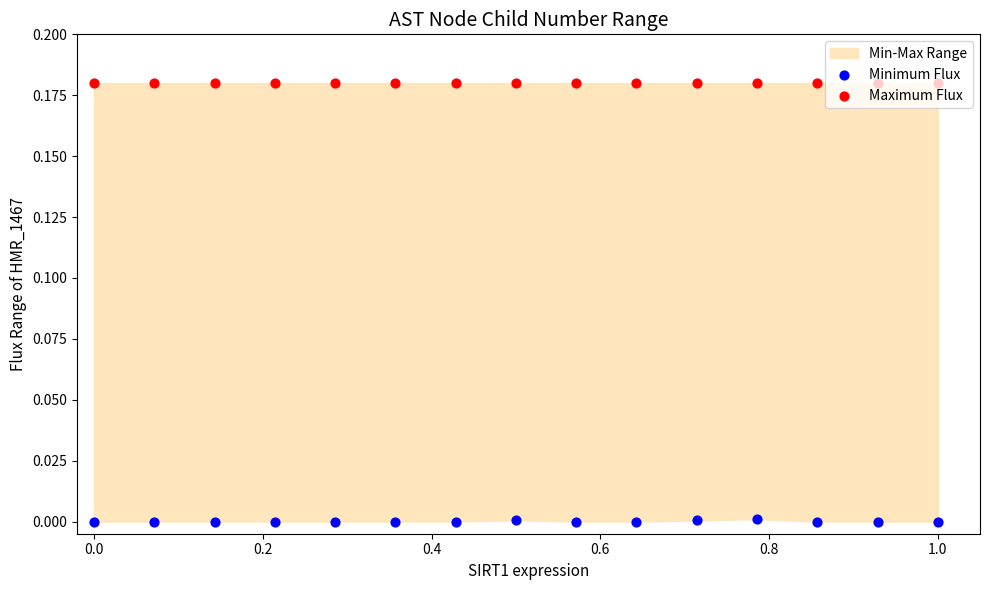

At how many categories does at least one series exceed 0?

15